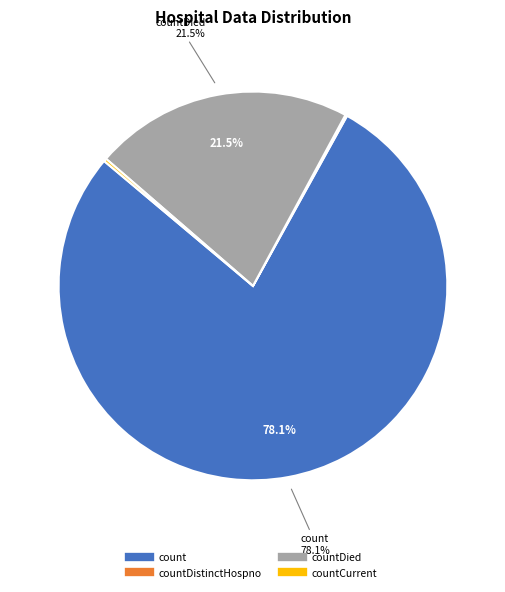

Is there a majority slice in this chart?

Yes